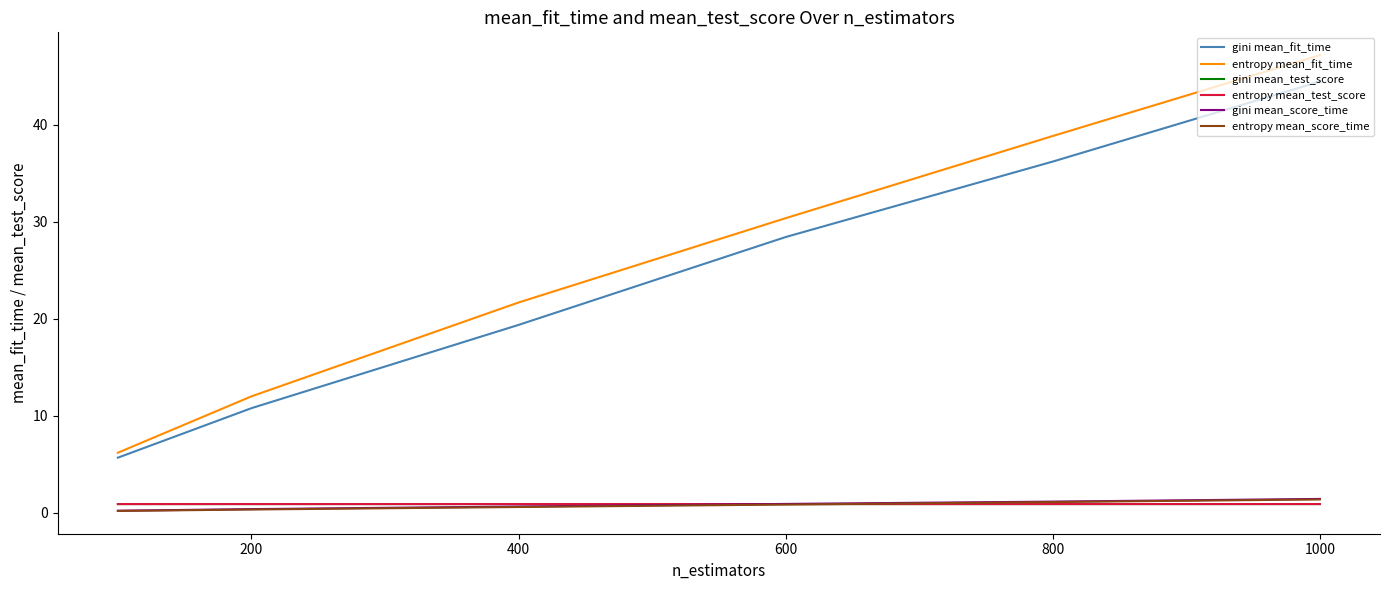

What is the smallest value displayed?

0.2